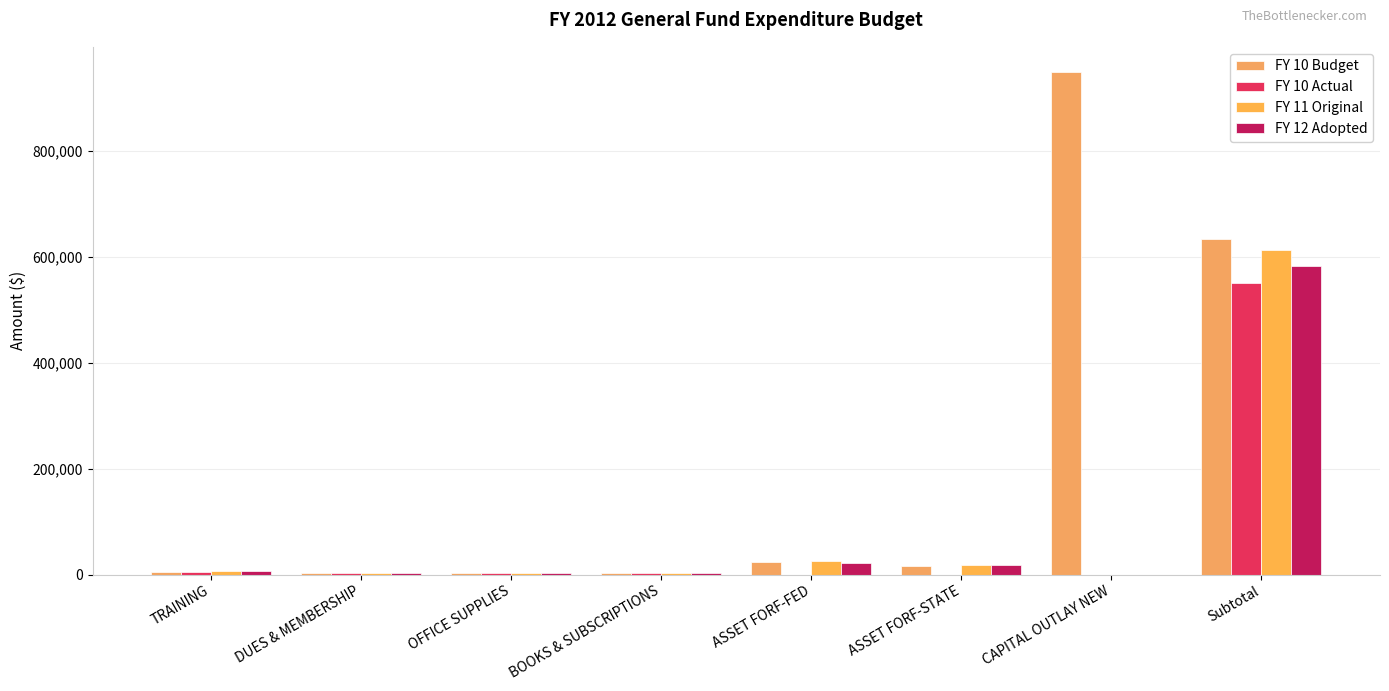

What are all the series names shown in the legend?

FY 10 Budget, FY 10 Actual, FY 11 Original, FY 12 Adopted